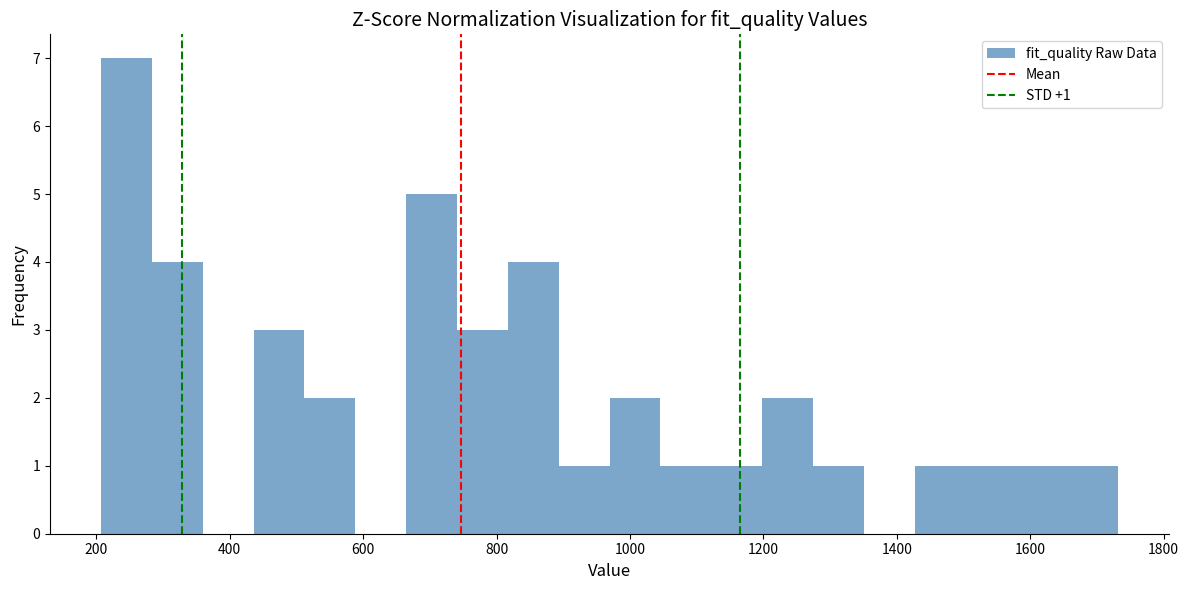

Read against the x-axis, roughly where is the centre of the tallest bar?

240